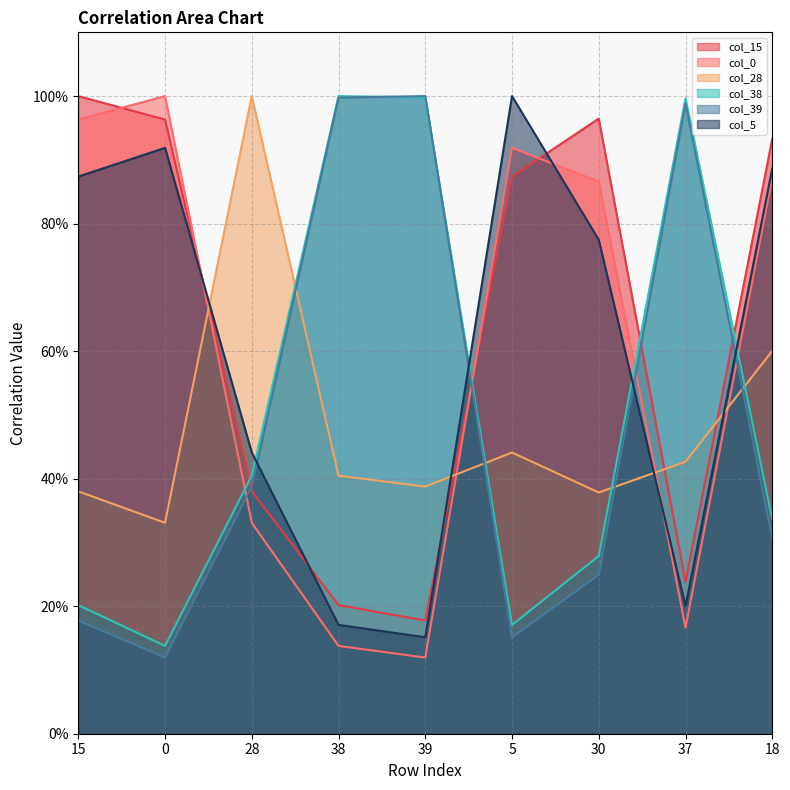

How many interior local peaks does the col_0 series have?

2